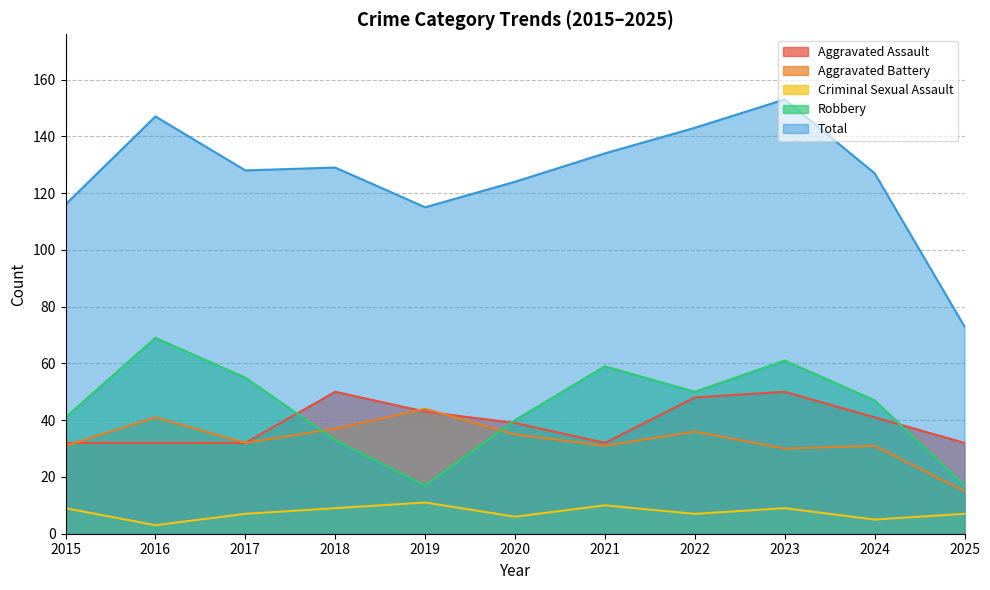

Which series has the largest range (max minus min)?

Total